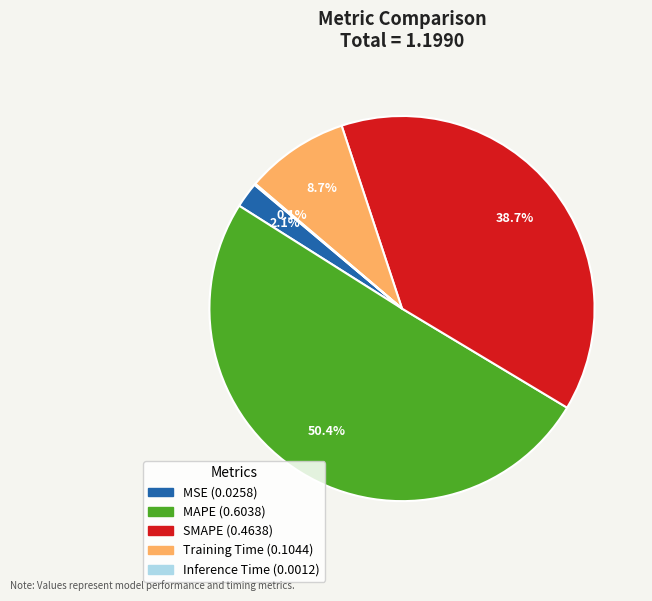

Which slice represents more than half of the pie?

MAPE